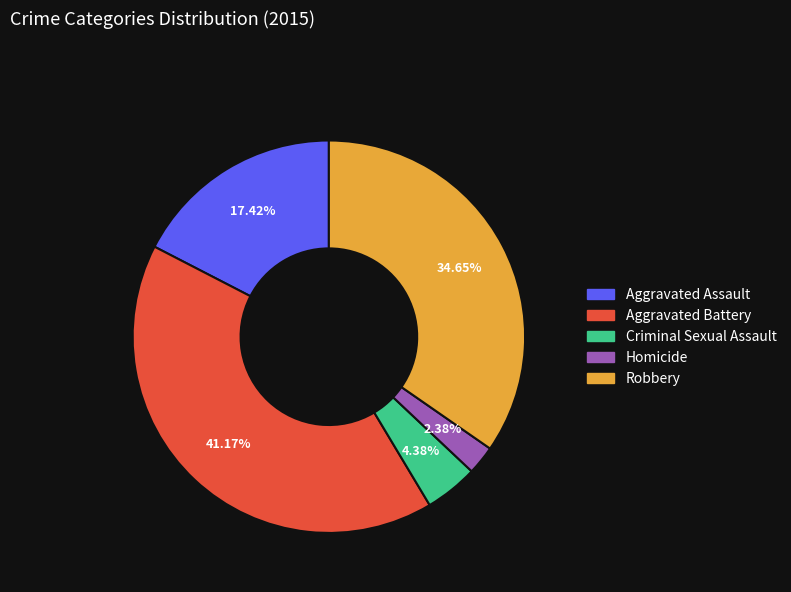

To the nearest percent, what is the difference between the largest and smallest slice percentages?

39%